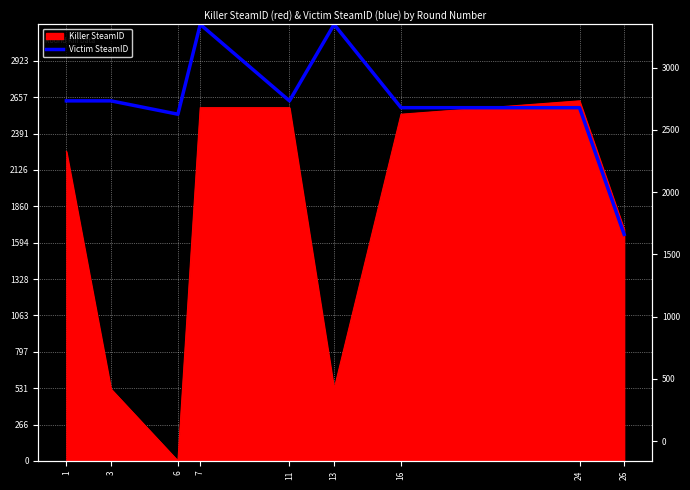

What is the greatest value displayed?

3188.3